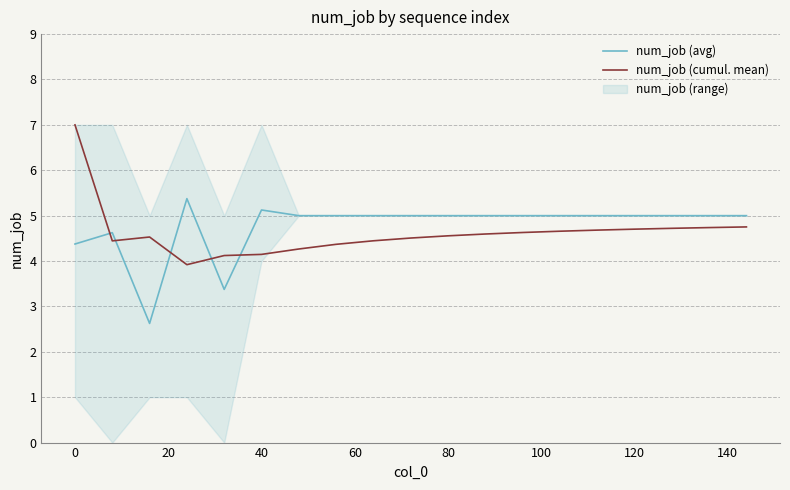

After their last crossing, which series has the higher values: num_job (cumul. mean) or num_job (avg)?

num_job (avg)